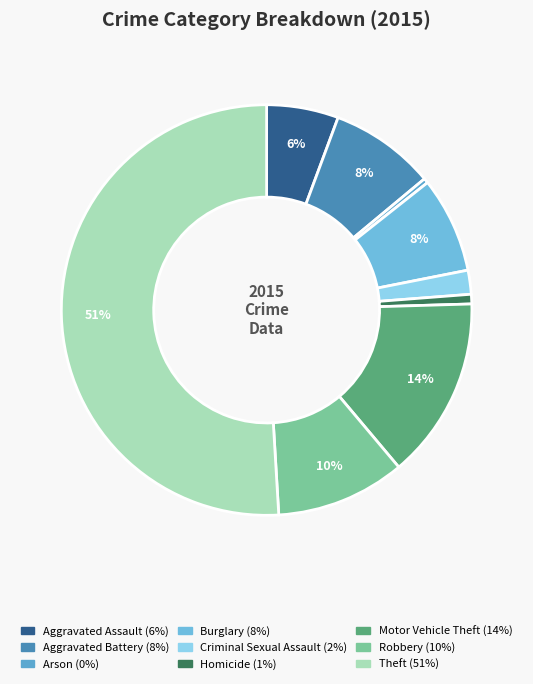

Count the number of slices in the pie.

9